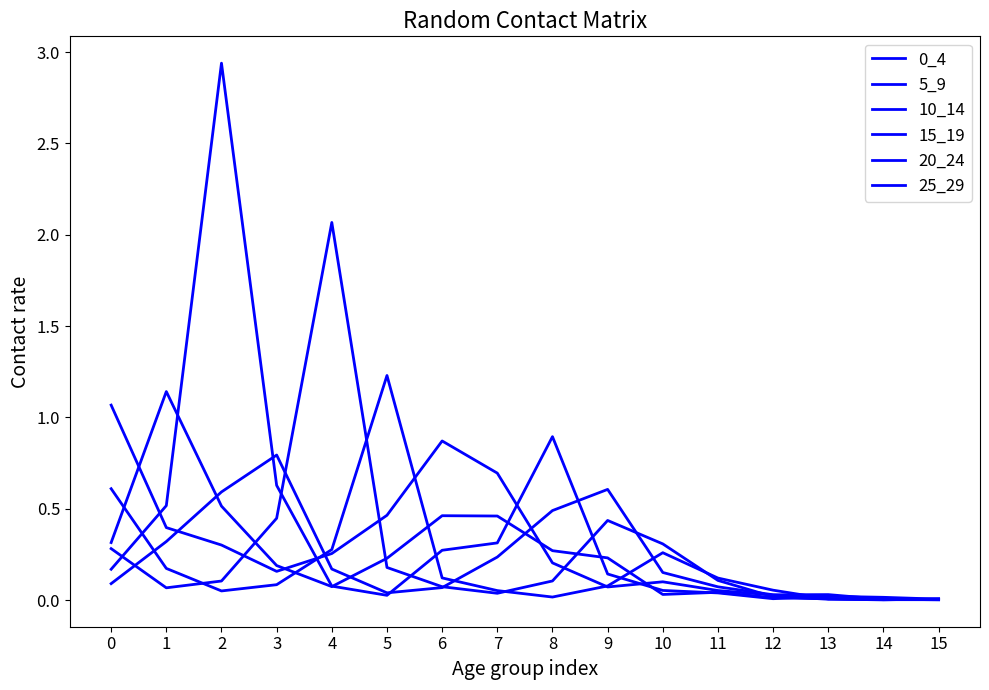

Which series changed the most between 3 and 12?

15_19